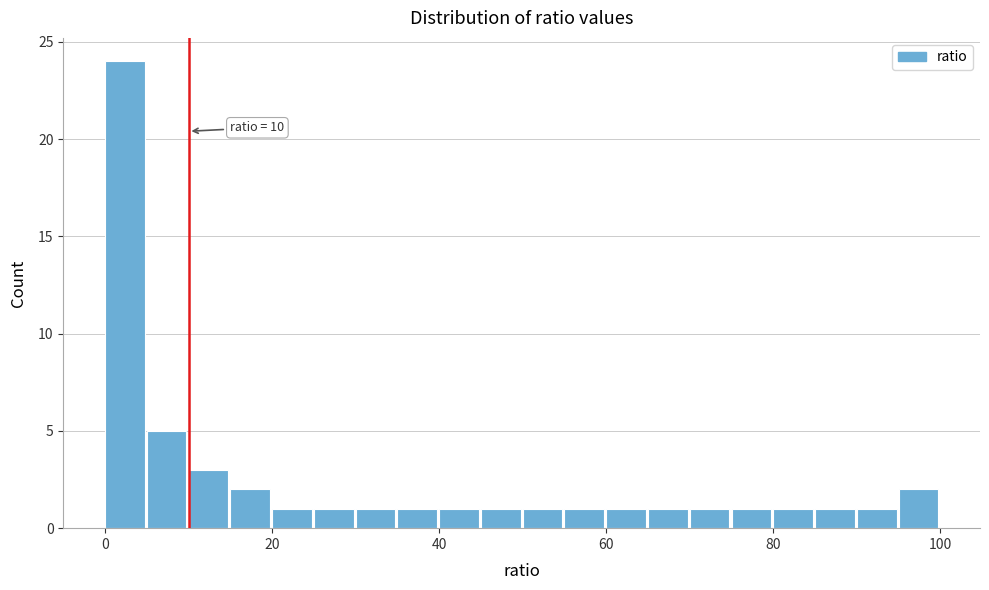

Read against the x-axis, roughly where is the centre of the tallest bar?

2